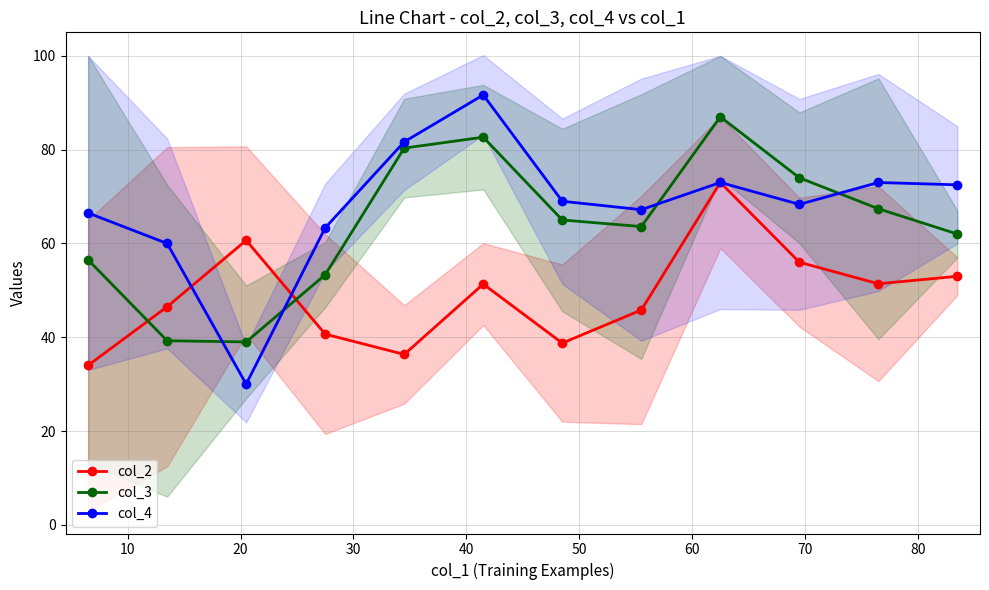

How many values in the col_4 series are below 69?

6